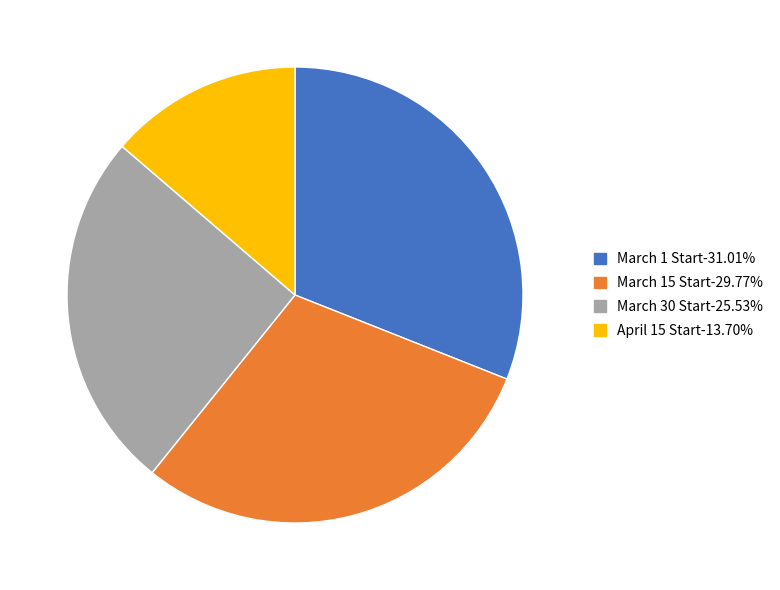

Does any single category account for the majority?

No